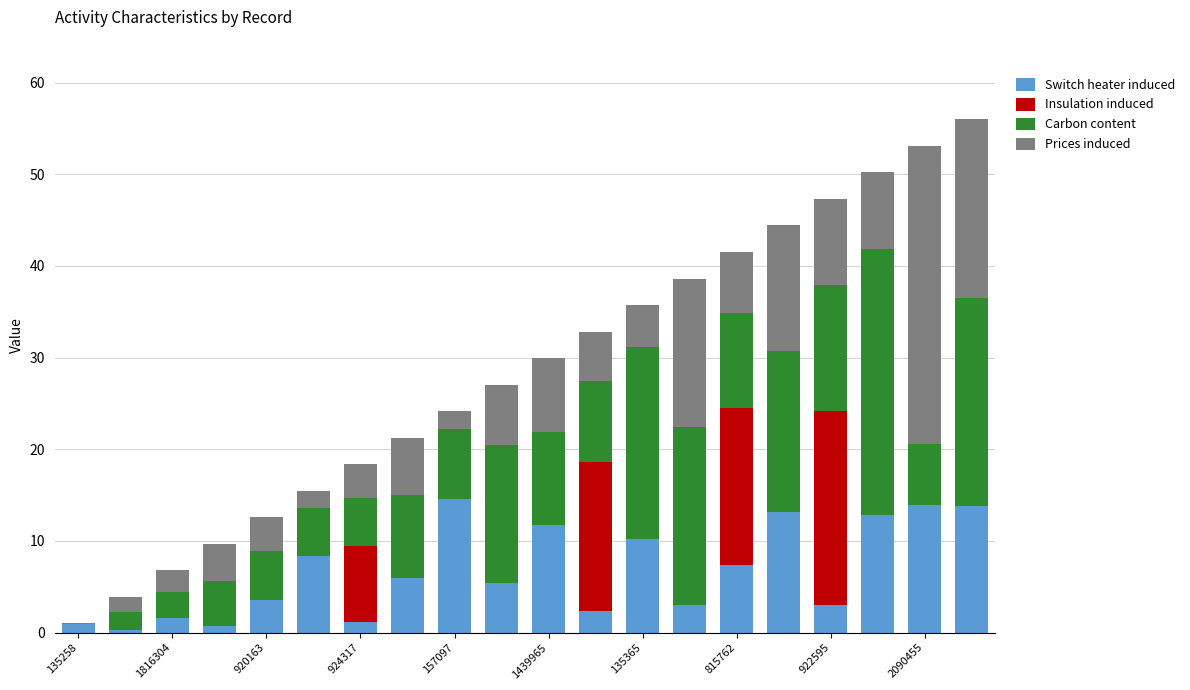

How many data points does each series have?

20